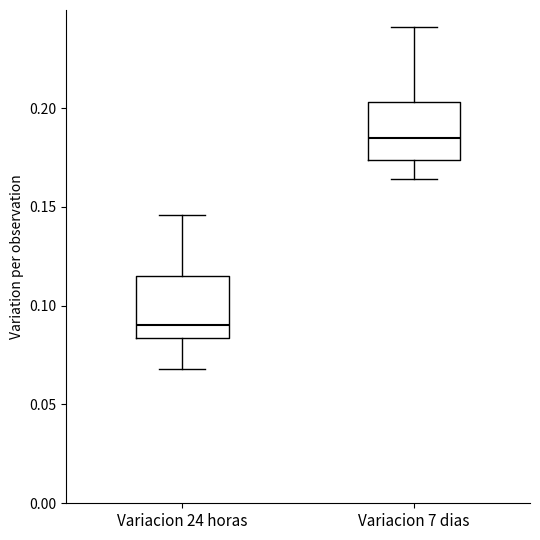

Which box's median line is the lowest?

Variacion 24 horas